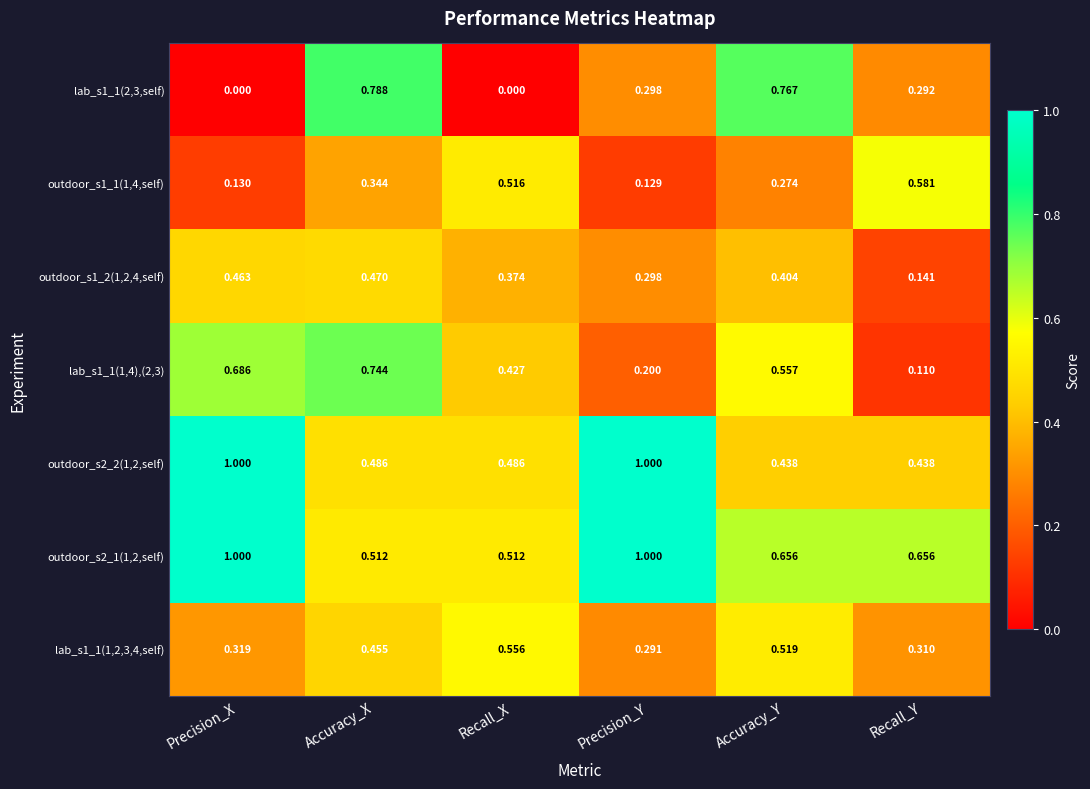

Is the value of outdoor_s2_1(1,2,self) at Precision_Y greater than the value of outdoor_s2_2(1,2,self) at Recall_Y?

Yes